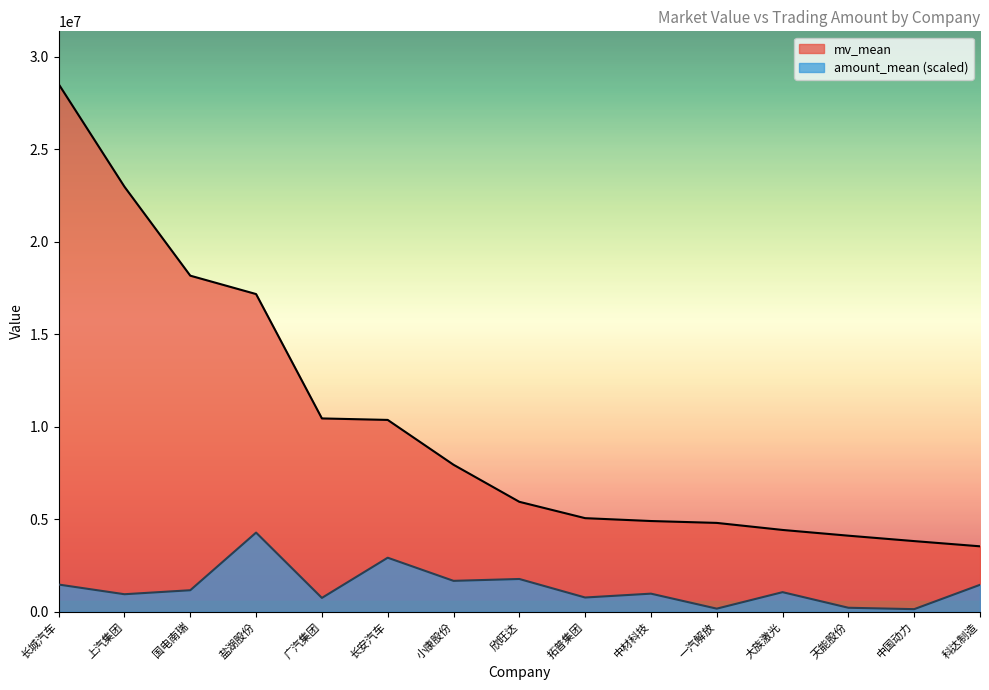

The value of amount_mean at 欣旺达 is 2752139.2. True or false?

False